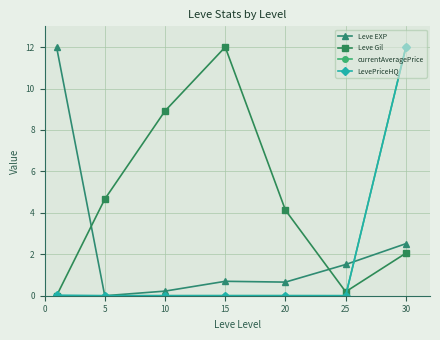

At how many categories does at least one series exceed 1?

7